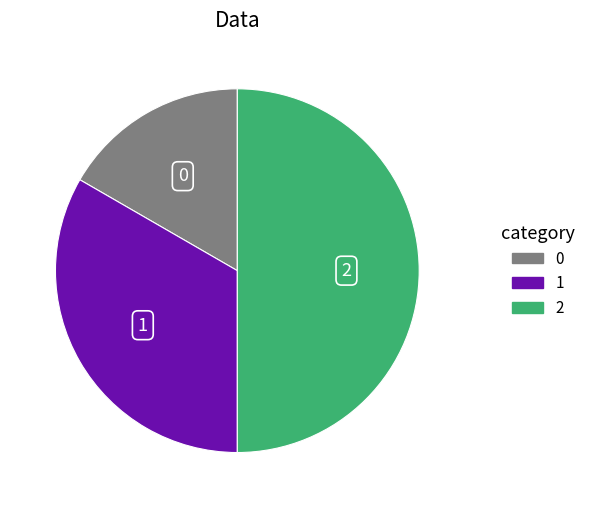

What is the ratio of the value at 2 to the value at 1?

1.5